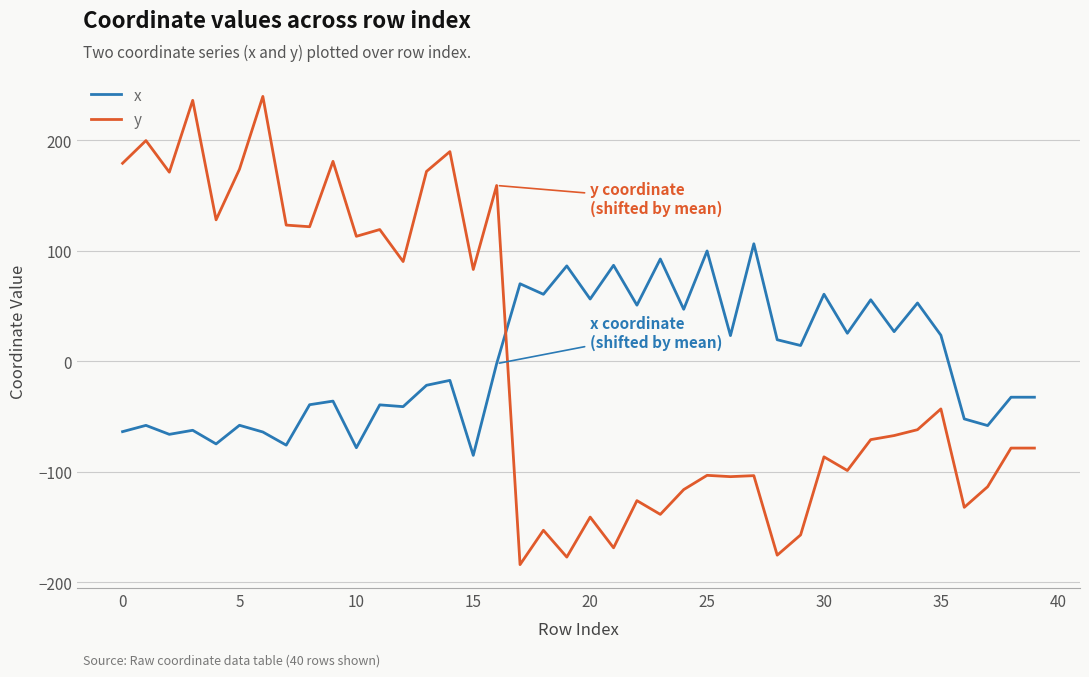

In y, how many points are lower than both neighbors (excluding endpoints)?

14